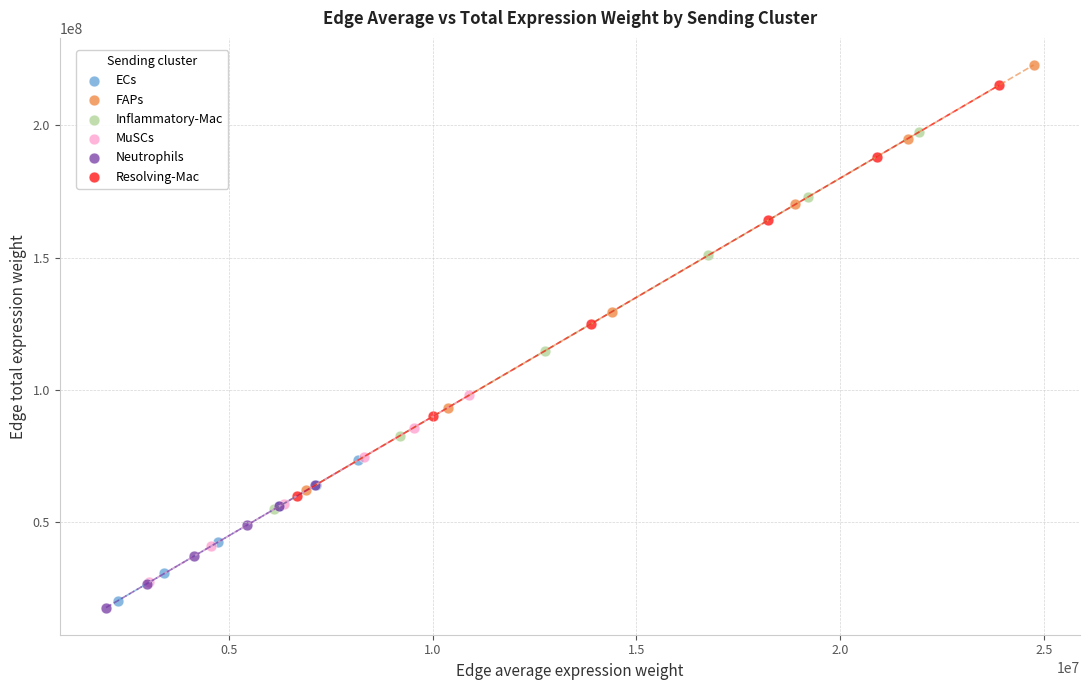

What are all the series names shown in the legend?

ECs, FAPs, Inflammatory-Mac, MuSCs, Neutrophils, Resolving-Mac